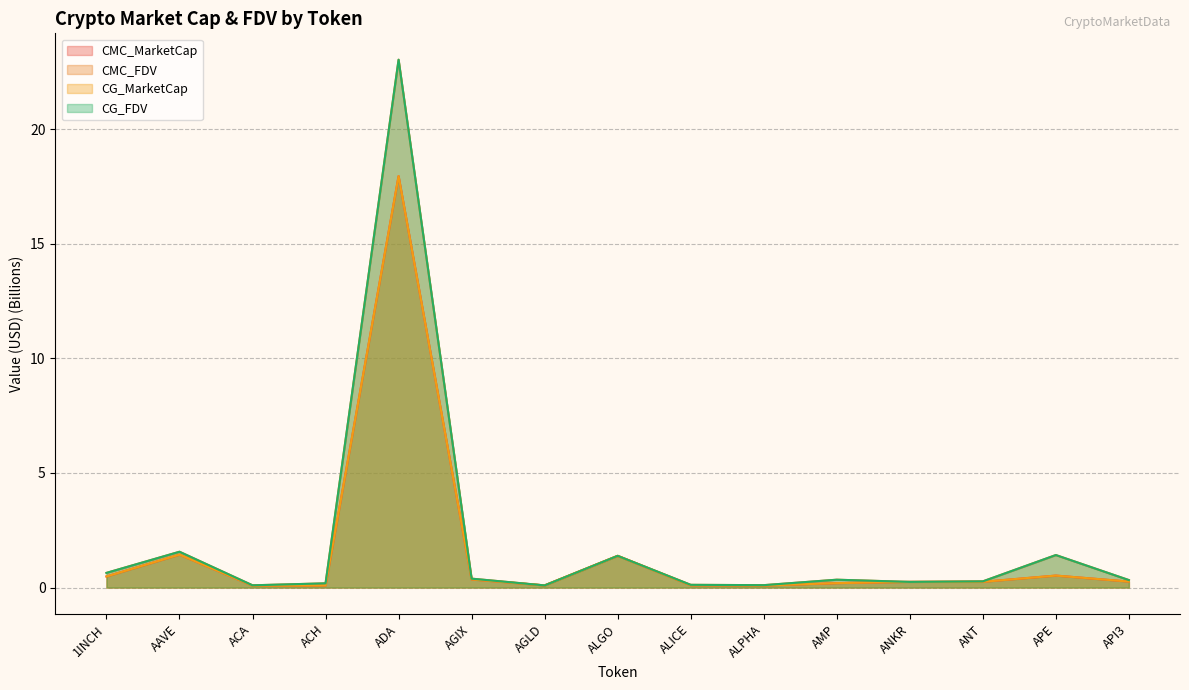

At which label is CMC_FDV closest to 11?

AAVE